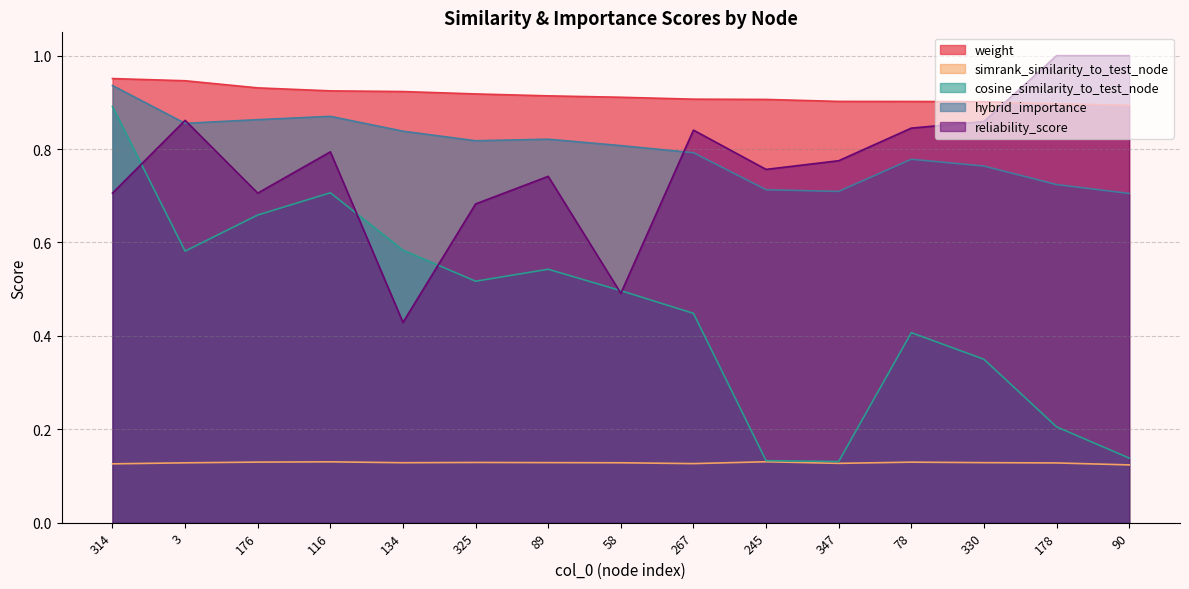

What is the highest value of the cosine_similarity_to_test_node series?

0.9